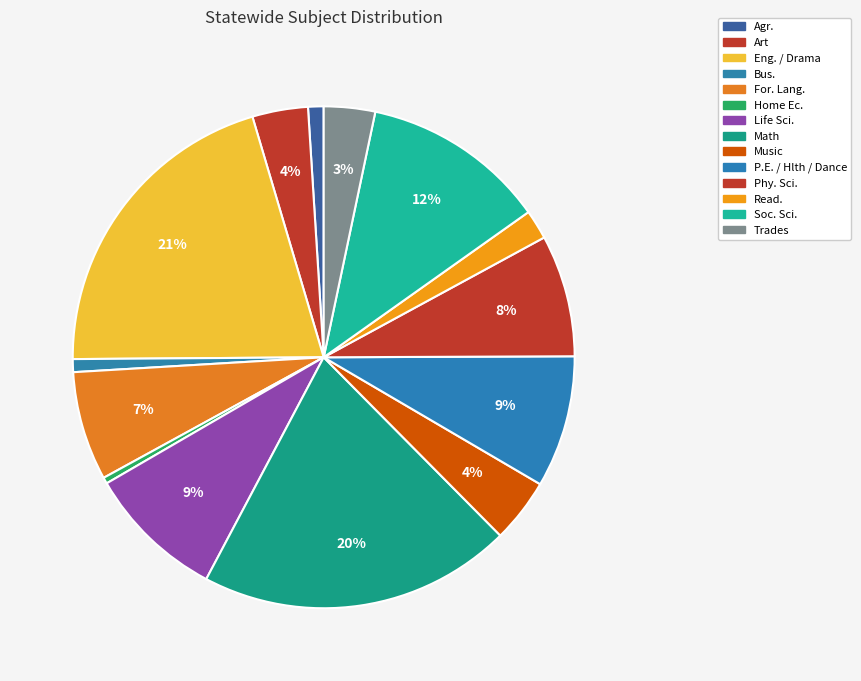

Rank the categories by value from lowest to highest.

Home Ec., Bus., Agr., Read., Trades, Art, Music, For. Lang., Phy. Sci., P.E. / Hlth / Dance, Life Sci., Soc. Sci., Math, Eng. / Drama